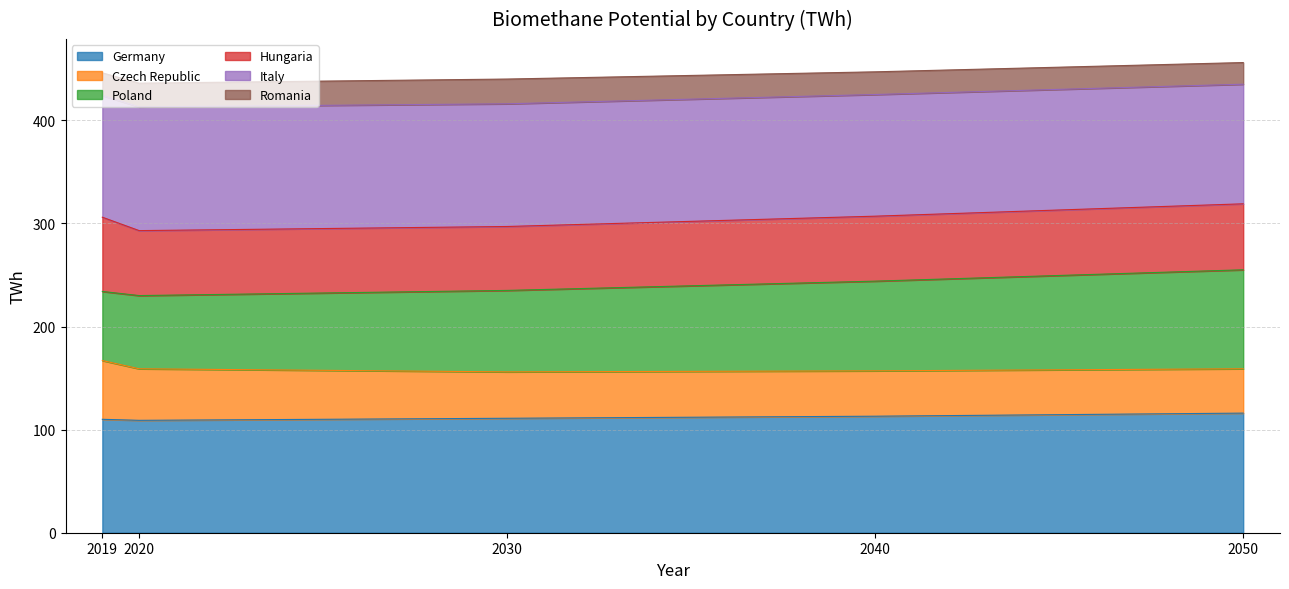

What is the difference between the maximum and minimum values in the Germany series?

7